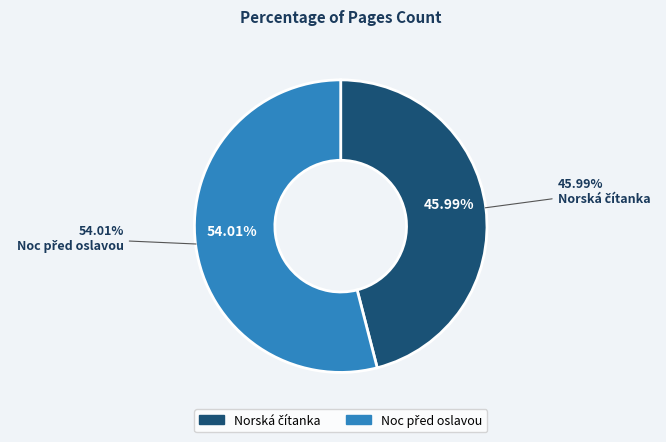

Is there any slice that represents more than half of the pie?

Yes